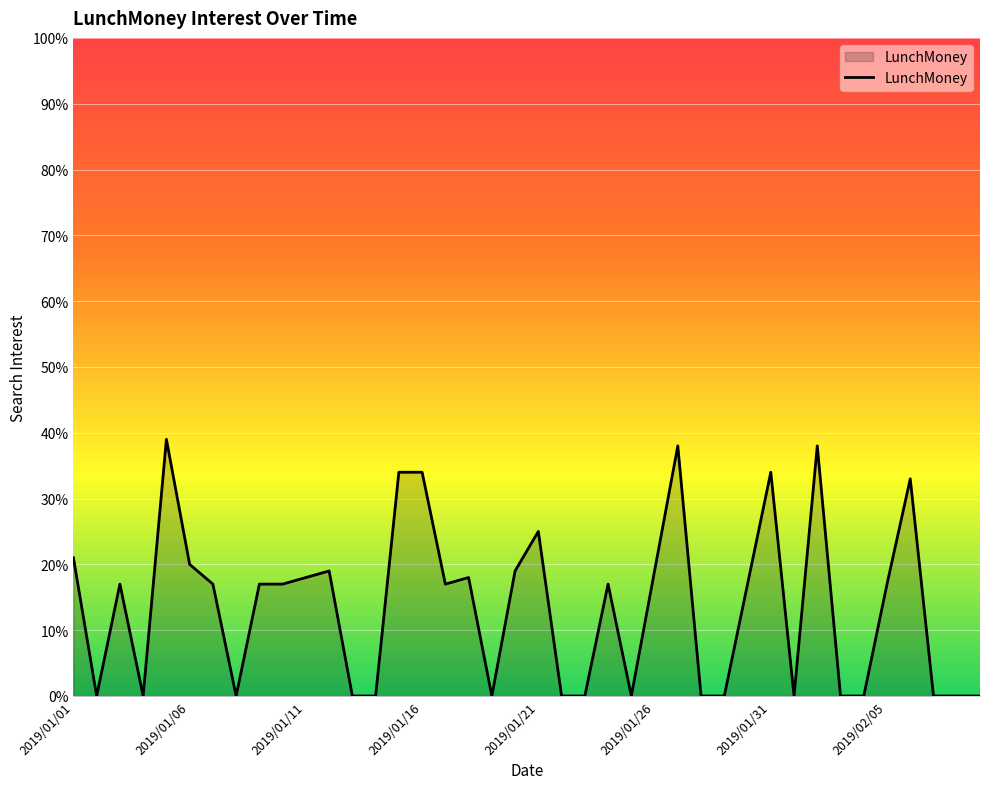

What is the greatest value displayed?

39